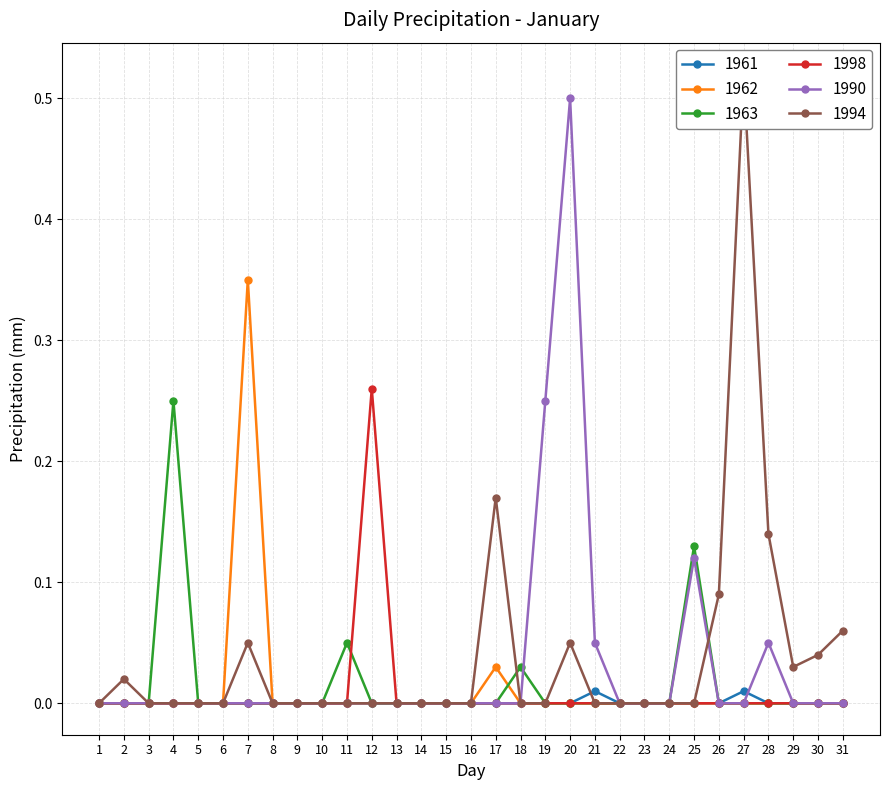

How many series are shown in this chart?

6